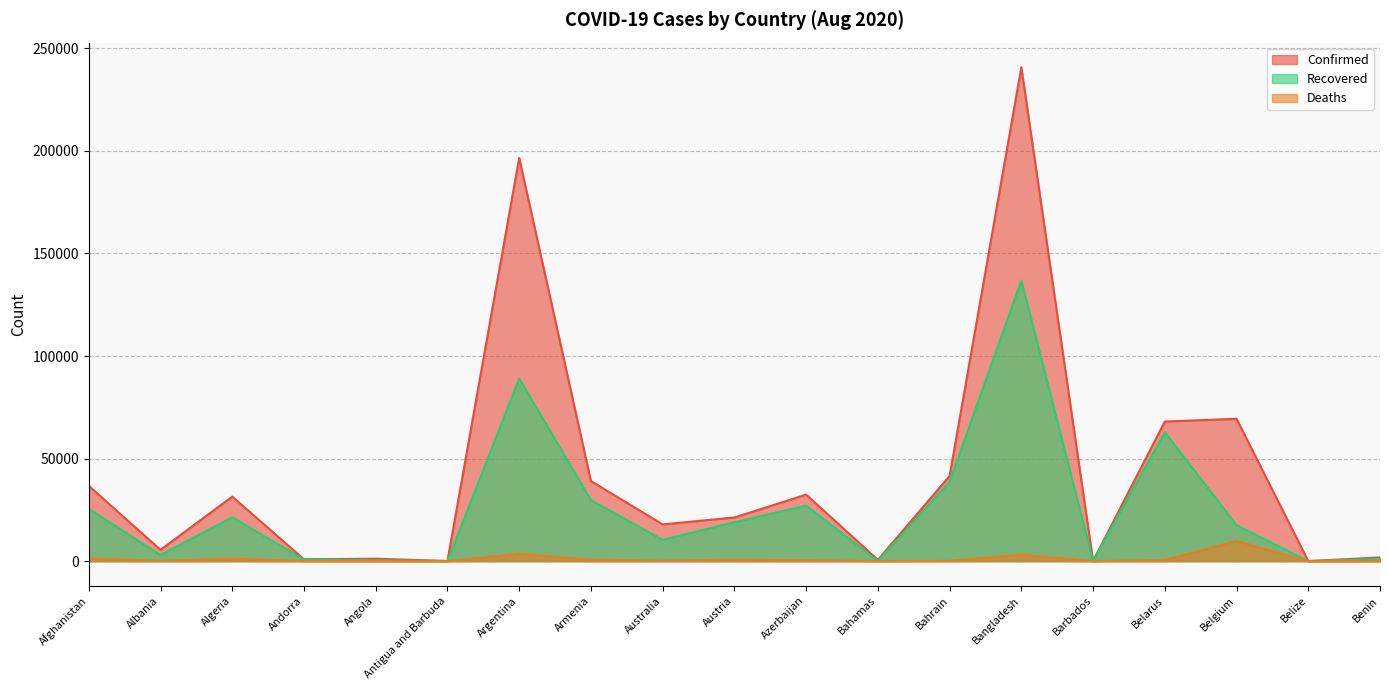

What is the label of the 16th point from the left?

Belarus